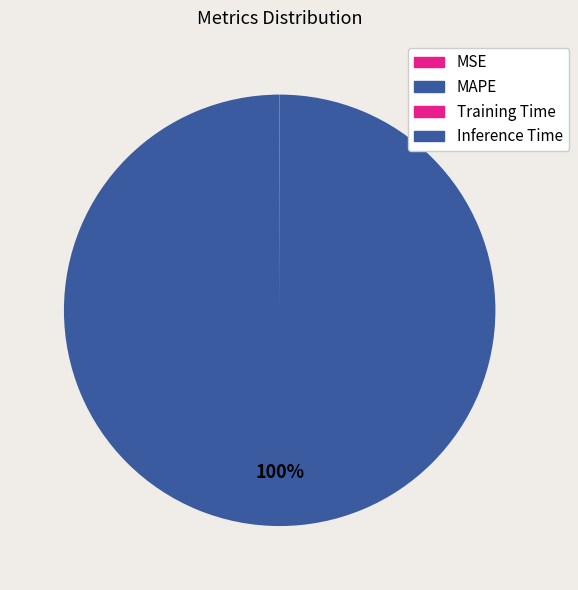

How many segments does this pie chart have?

4